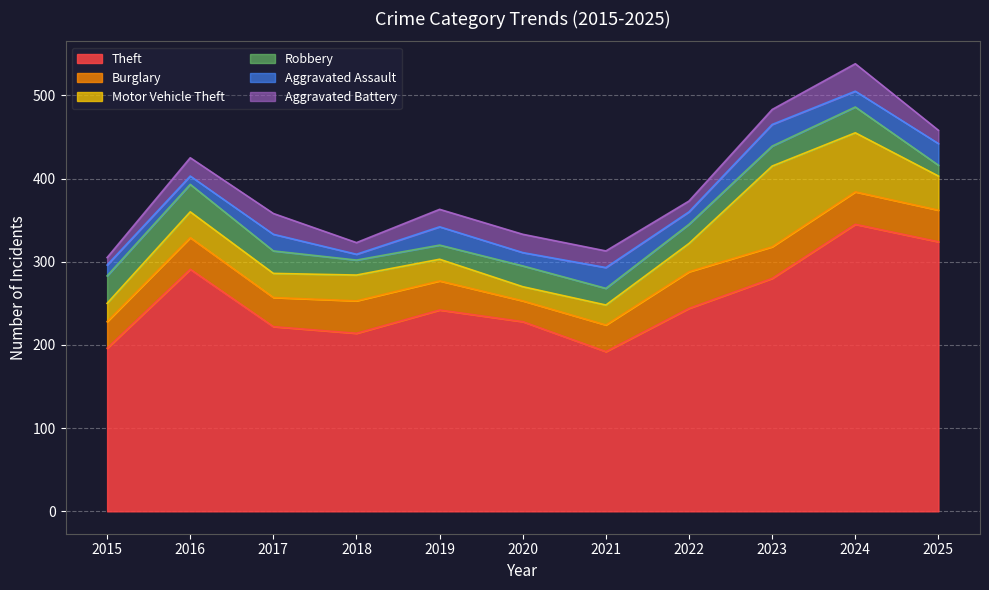

What is the difference between the highest and lowest values at 2025?

311